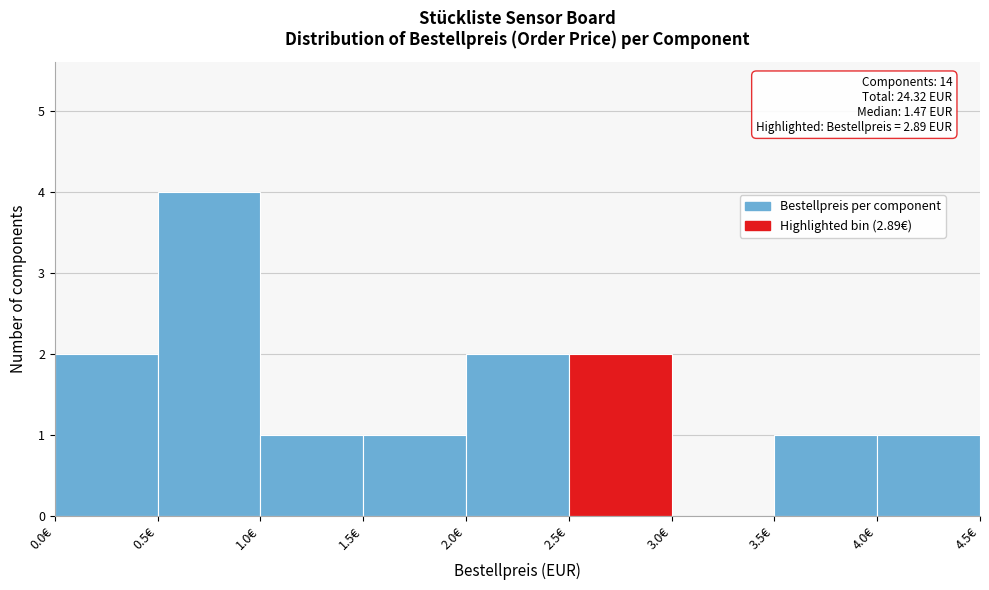

Which range on the x-axis has the tallest bar?

0.5 to 1.0